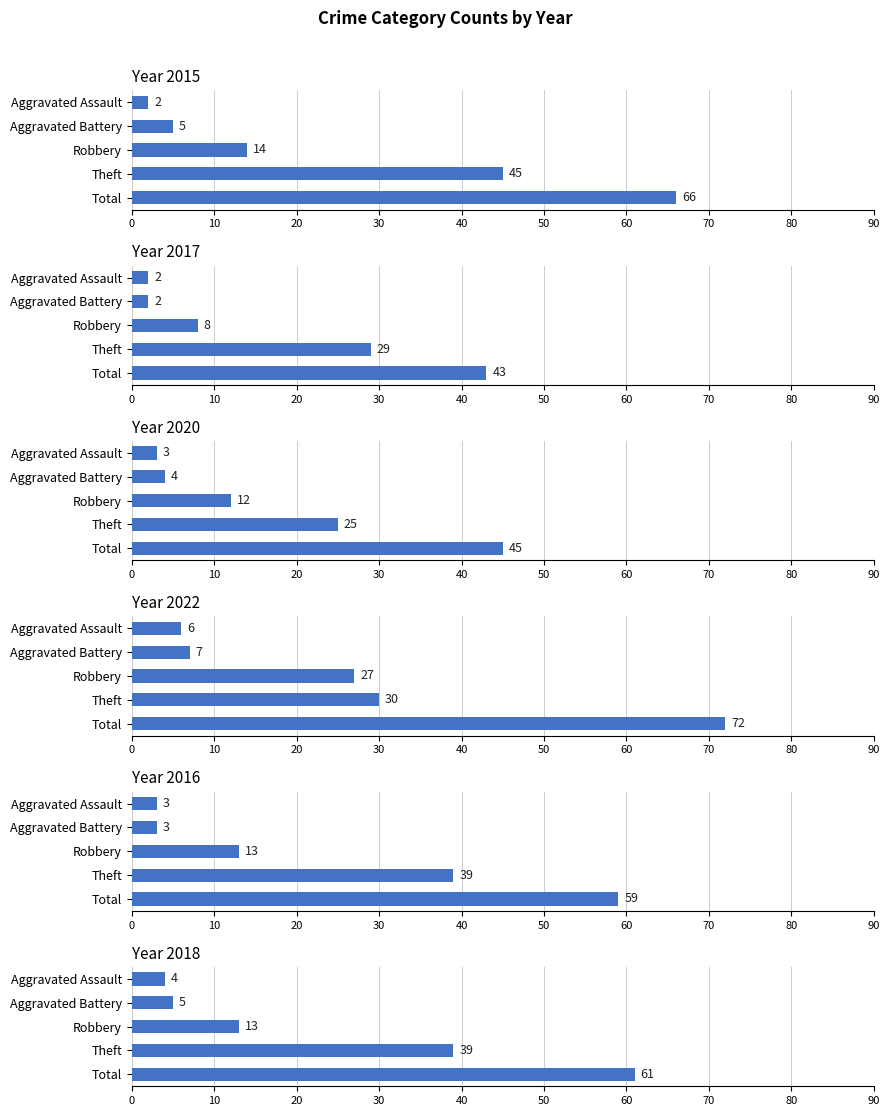

Reading left to right, list all the values displayed in this chart.

2015: 2	5	14	45	66
2017: 2	2	8	29	43
2020: 3	4	12	25	45
2022: 6	7	27	30	72
2016: 3	3	13	39	59
2018: 4	5	13	39	61